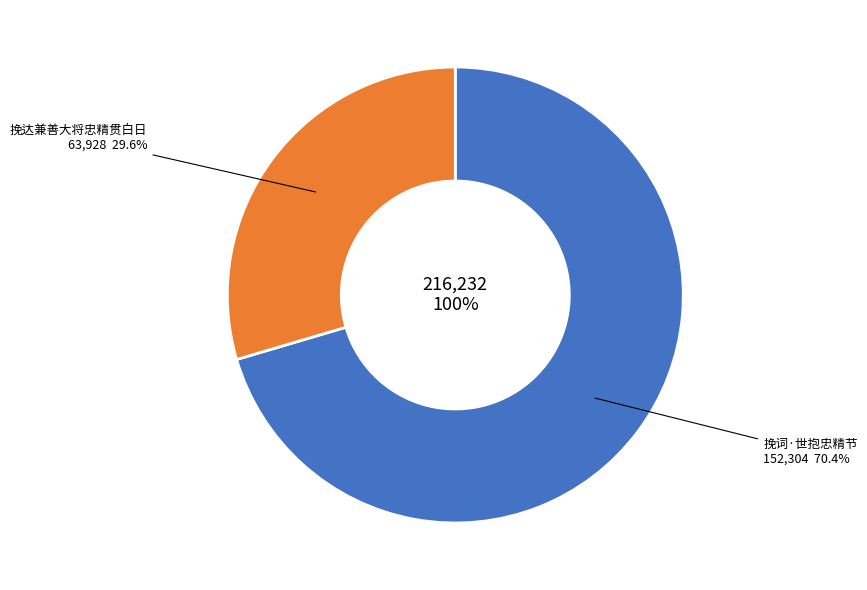

What percentage is NOT represented by 挽词·世抱忠精节?

29.6%